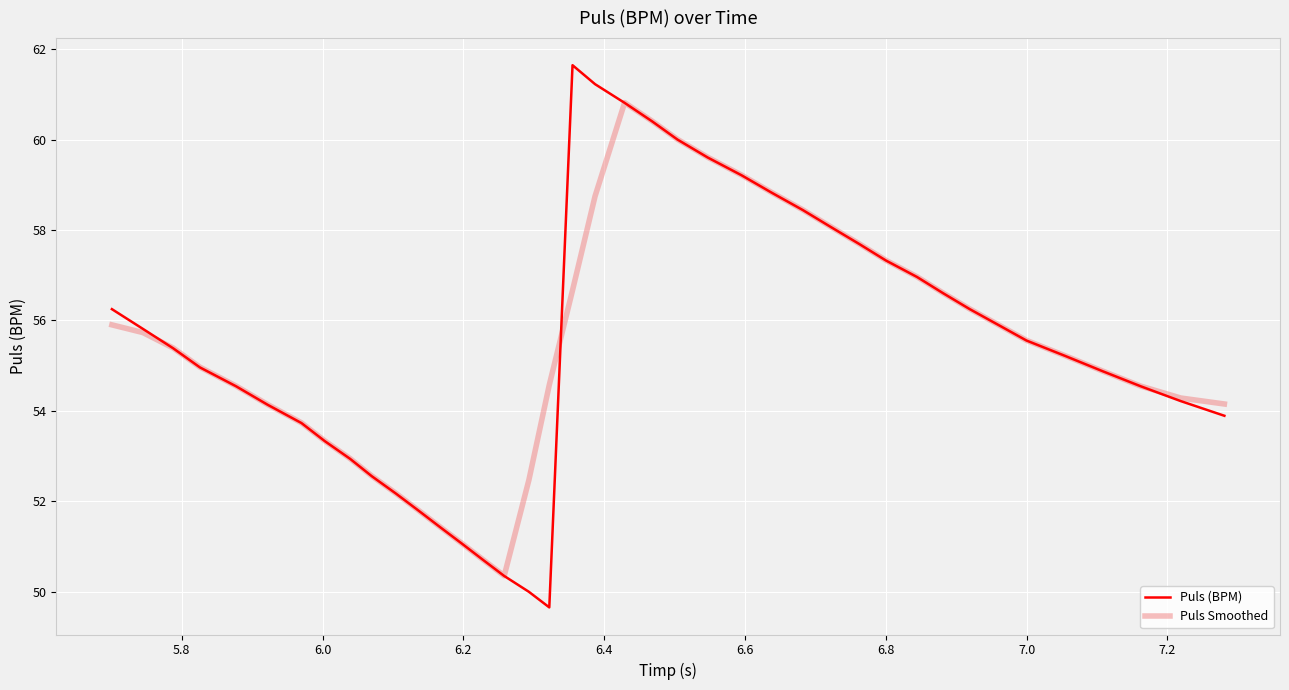

How many intersections are there between Puls Smoothed and Puls (BPM)?

3